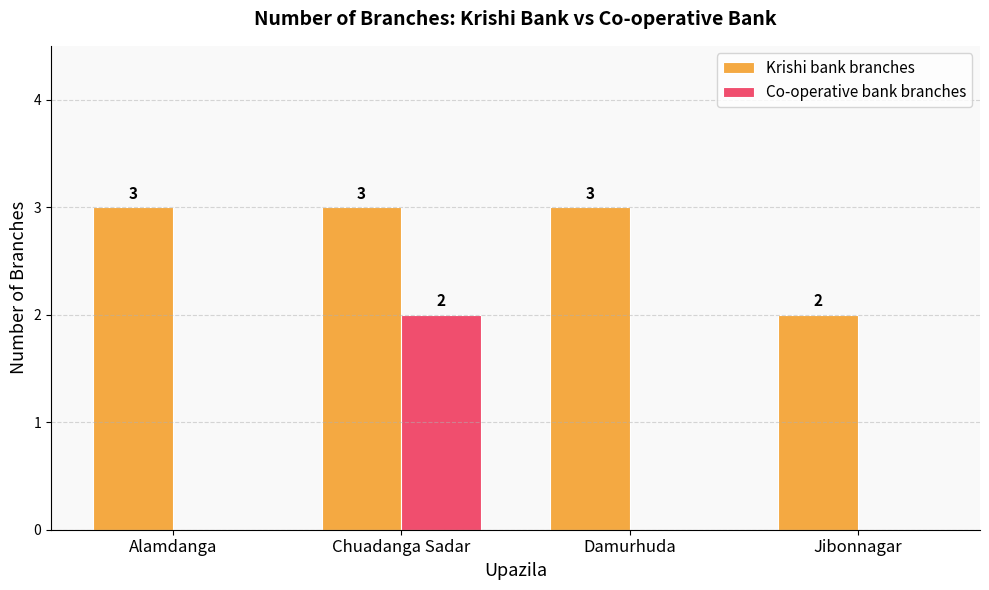

Are the bars horizontal?

No